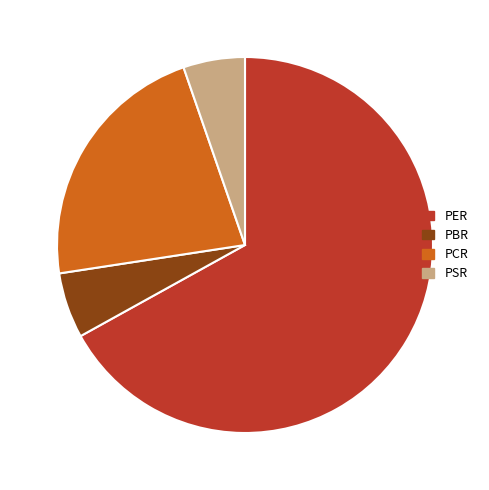

Is it true that PCR is 22% of the pie?

True